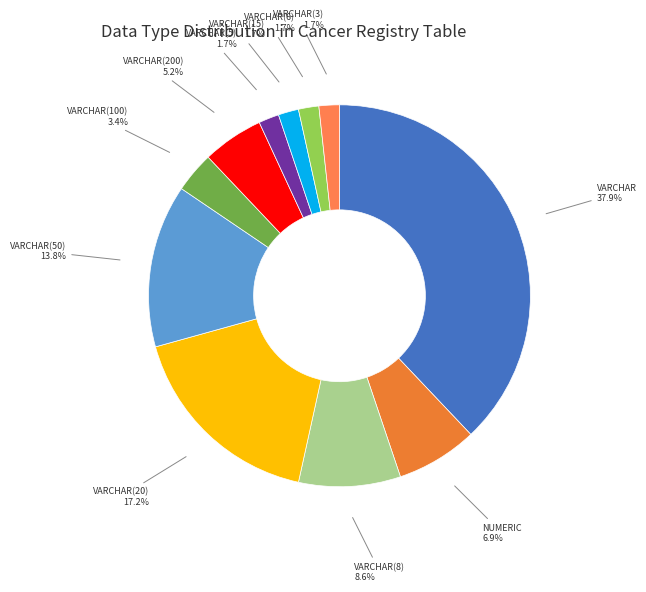

What percentage is the VARCHAR(5) slice, to the nearest percent?

2%